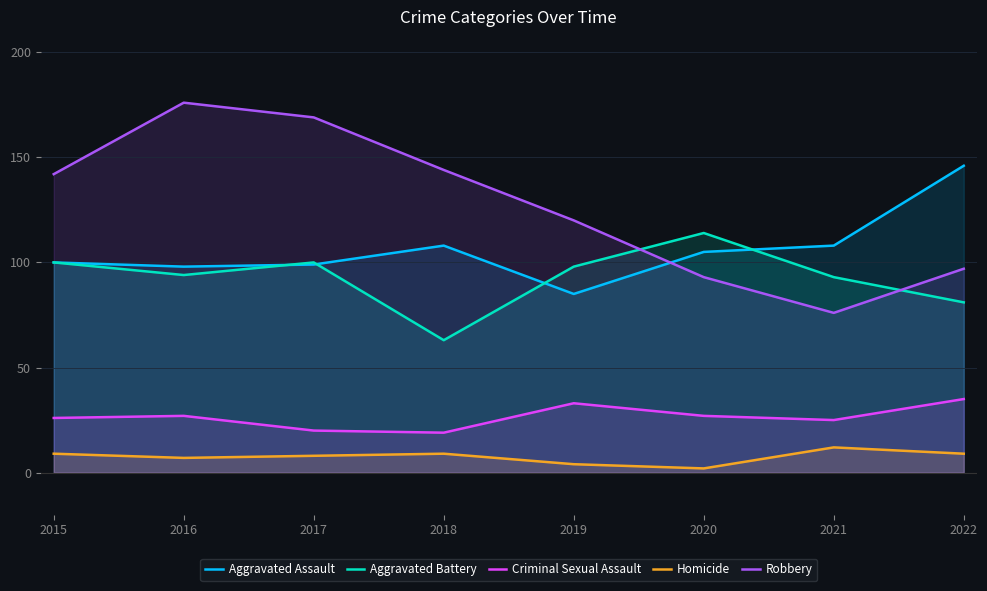

Does the chart display data point markers on the line(s)?

No